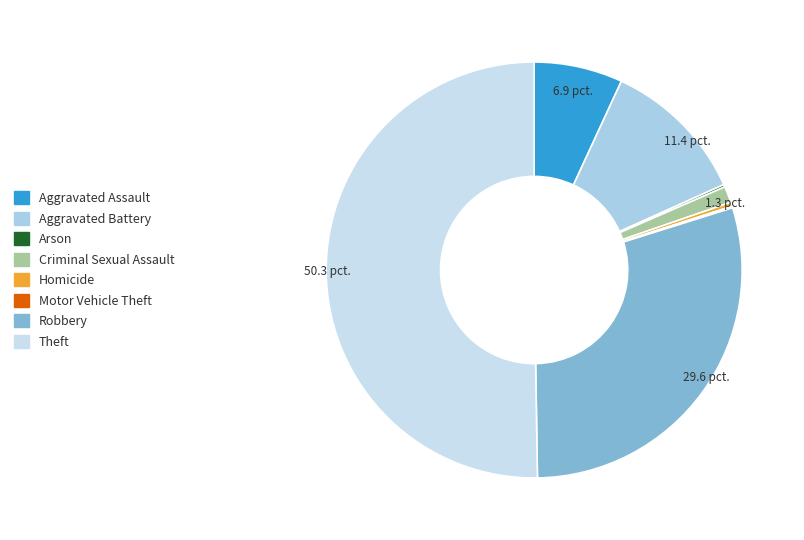

The Aggravated Battery slice represents 1% of the pie. True or false?

False